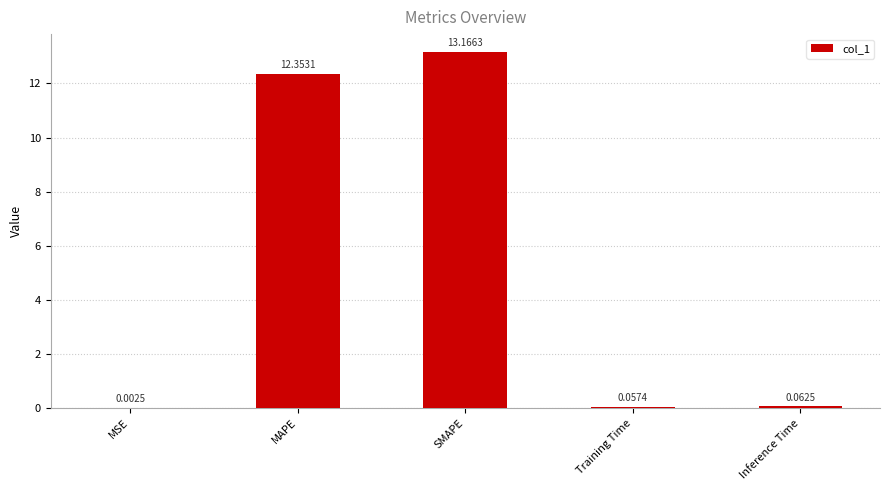

What is the change in value from MSE to Training Time?

+0.1